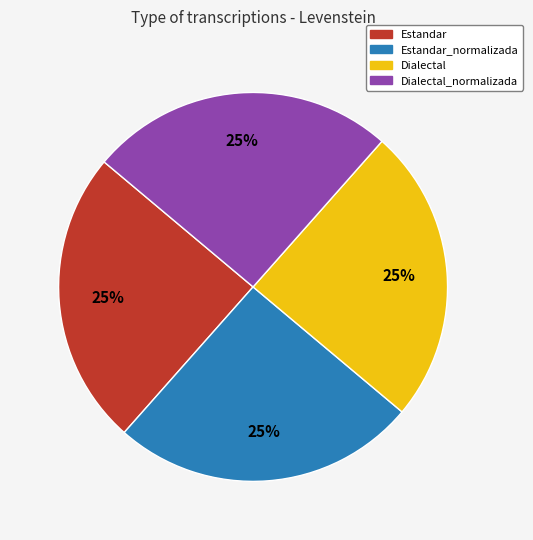

To the nearest percent, what is the average slice percentage?

25%